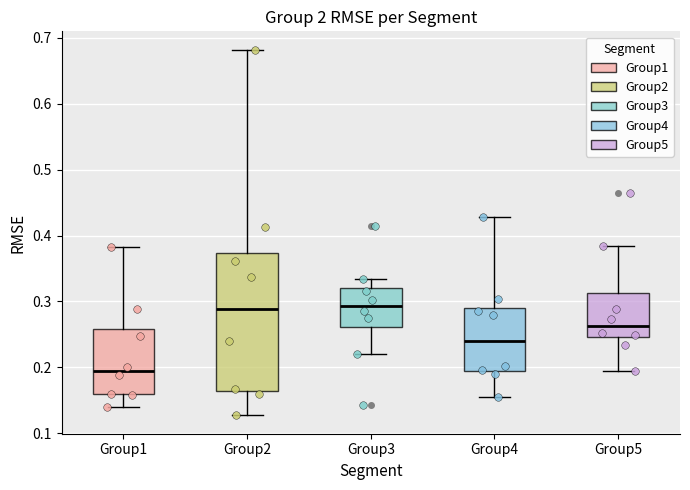

Reading left to right, transcribe this box plot: for each box, give where its median line is, the range the box spans, and where its two whiskers end, as read against the y-axis. The values are not printed on the chart, so give them approximately, as read against the axis.

Group1: median 0.19, box 0.16 to 0.26, whiskers 0.14 to 0.38
Group2: median 0.29, box 0.16 to 0.37, whiskers 0.13 to 0.68
Group3: median 0.29, box 0.26 to 0.32, whiskers 0.22 to 0.33
Group4: median 0.24, box 0.19 to 0.29, whiskers 0.15 to 0.43
Group5: median 0.26, box 0.25 to 0.31, whiskers 0.19 to 0.38